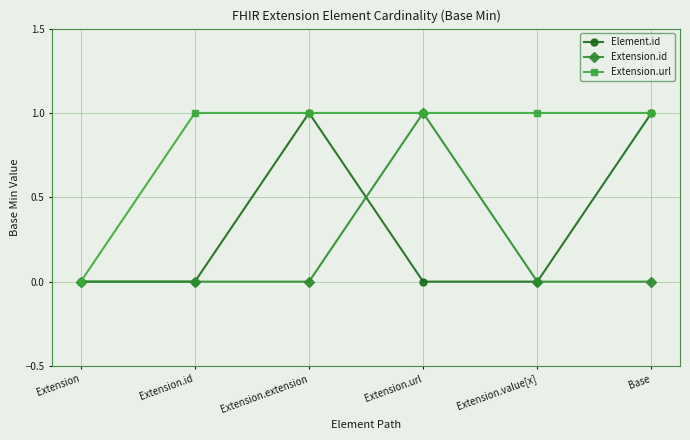

What is the label of the 1st point from the left?

Extension